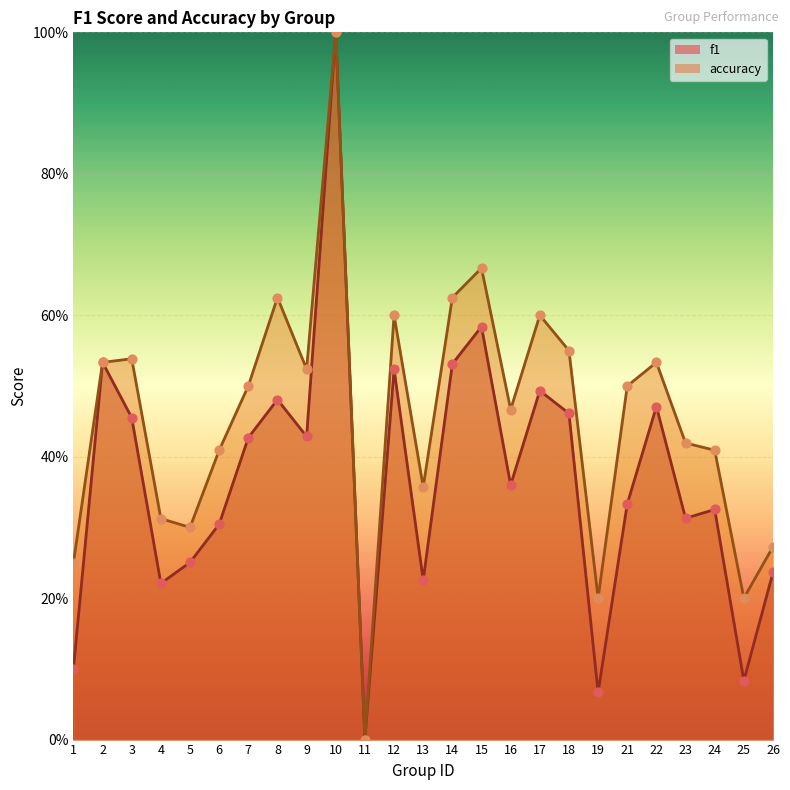

What are all the series names shown in the legend?

f1, accuracy